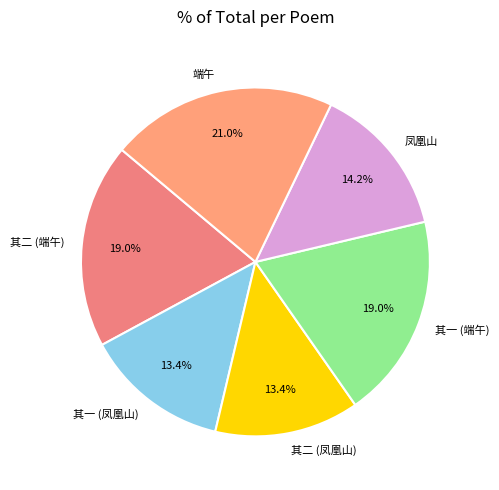

Approximately how many times larger is the value at 凤凰山 compared to 其一 (凤凰山)?

1.1